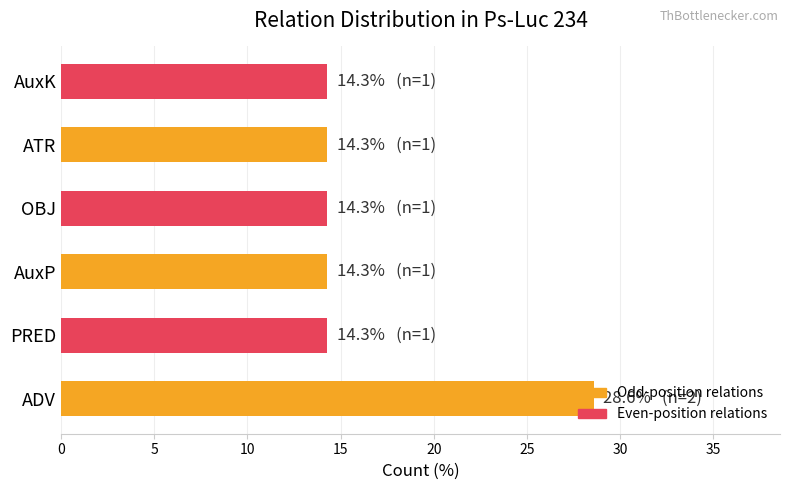

What value does the data have at OBJ?

14.3